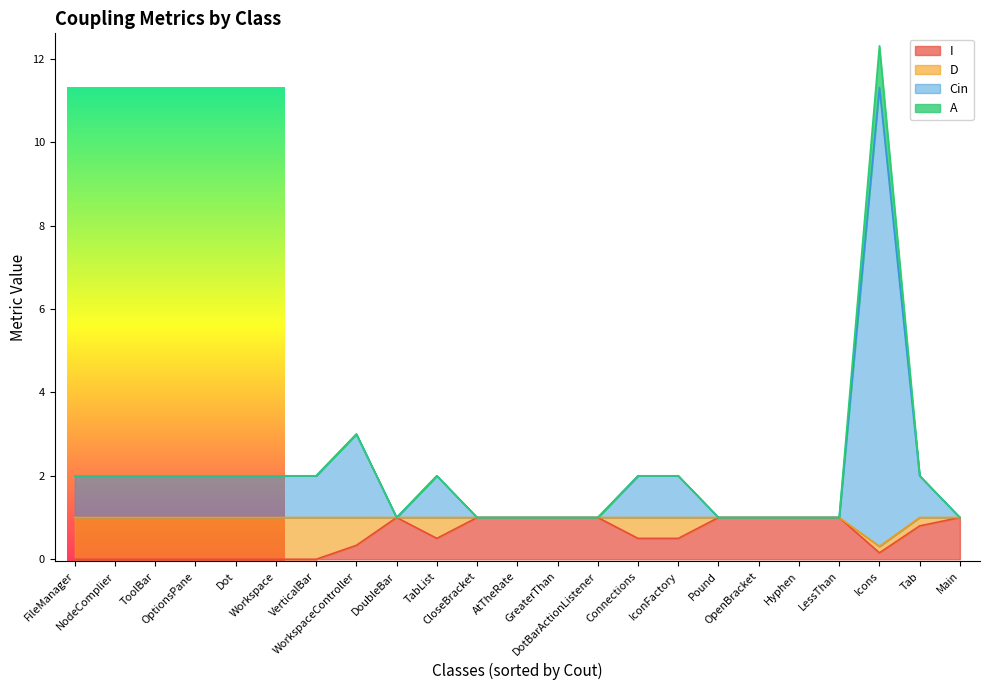

What are all the series names shown in the legend?

I, D, Cin, A